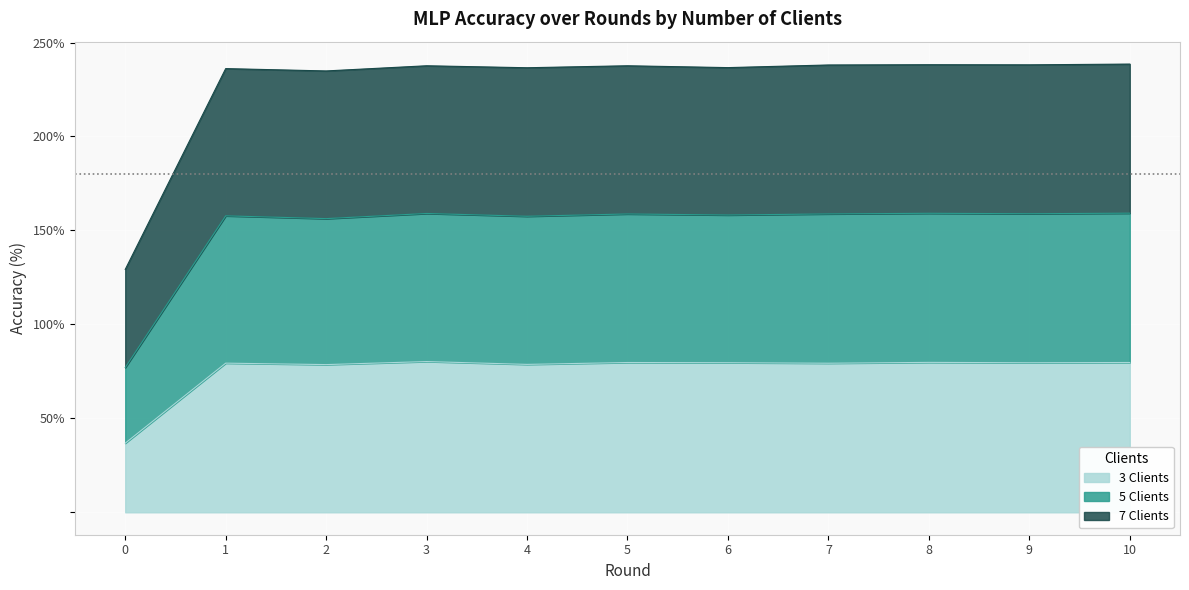

How many data points does each series have?

11